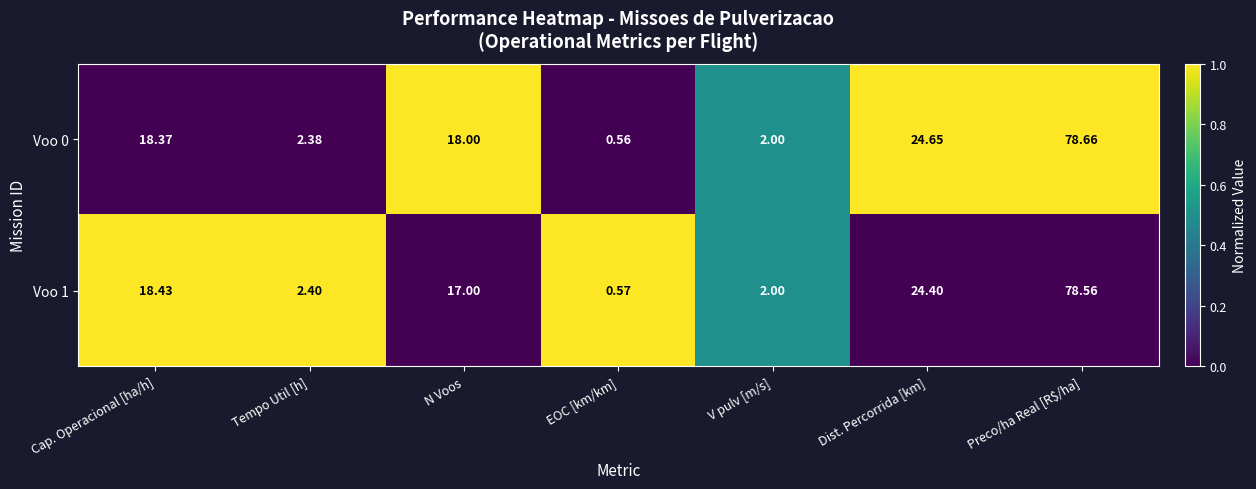

At which category is the sum across all series the highest?

Preco/ha Real [R$/ha]